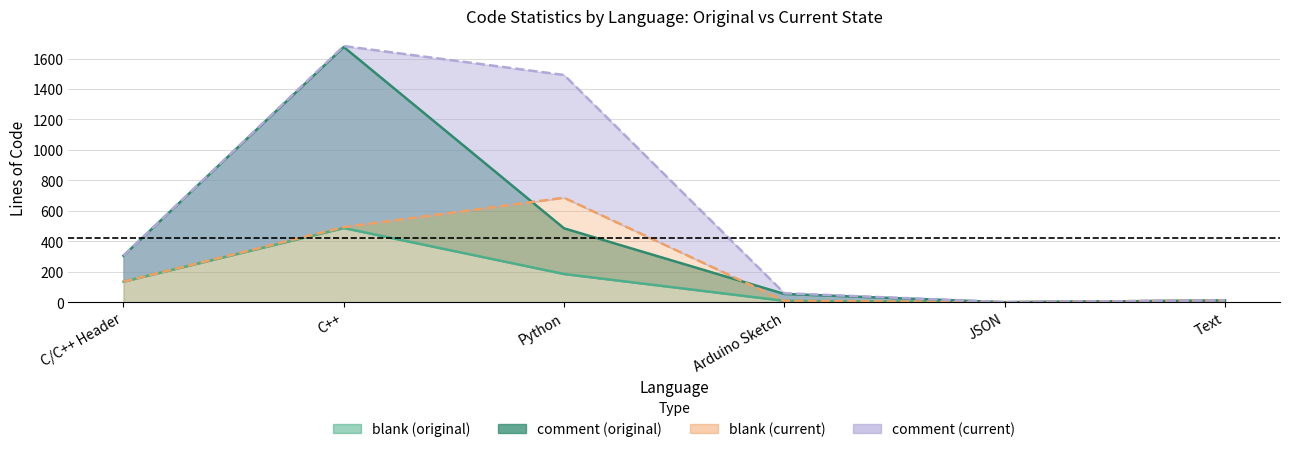

What is the label of the 2nd point from the left?

C++